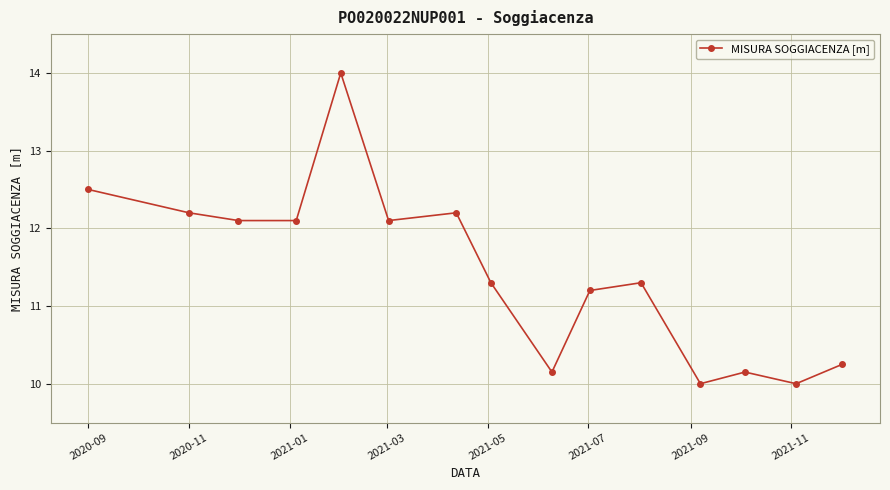

What is the greatest value displayed?

14.0